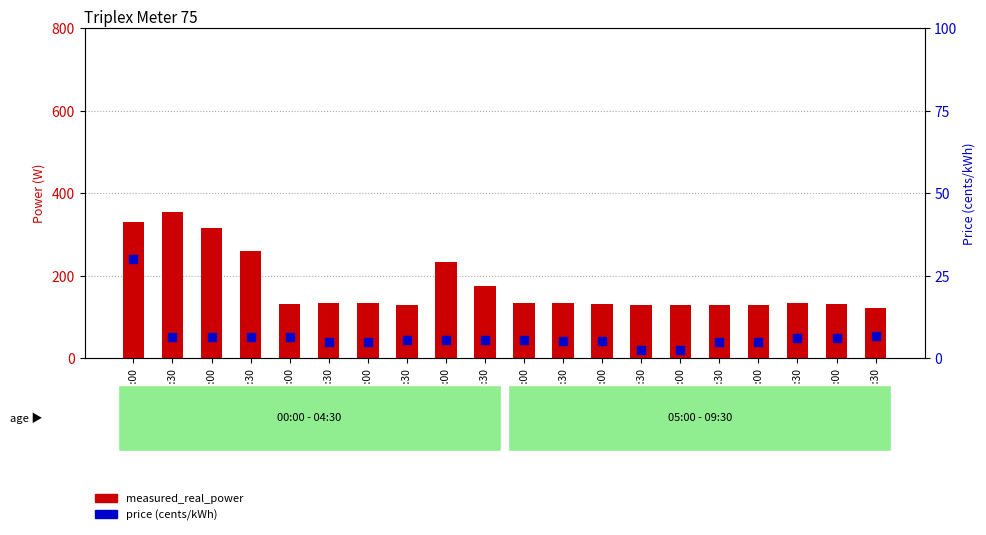

Which series reaches the minimum Y coordinate?

price (cents/kWh)